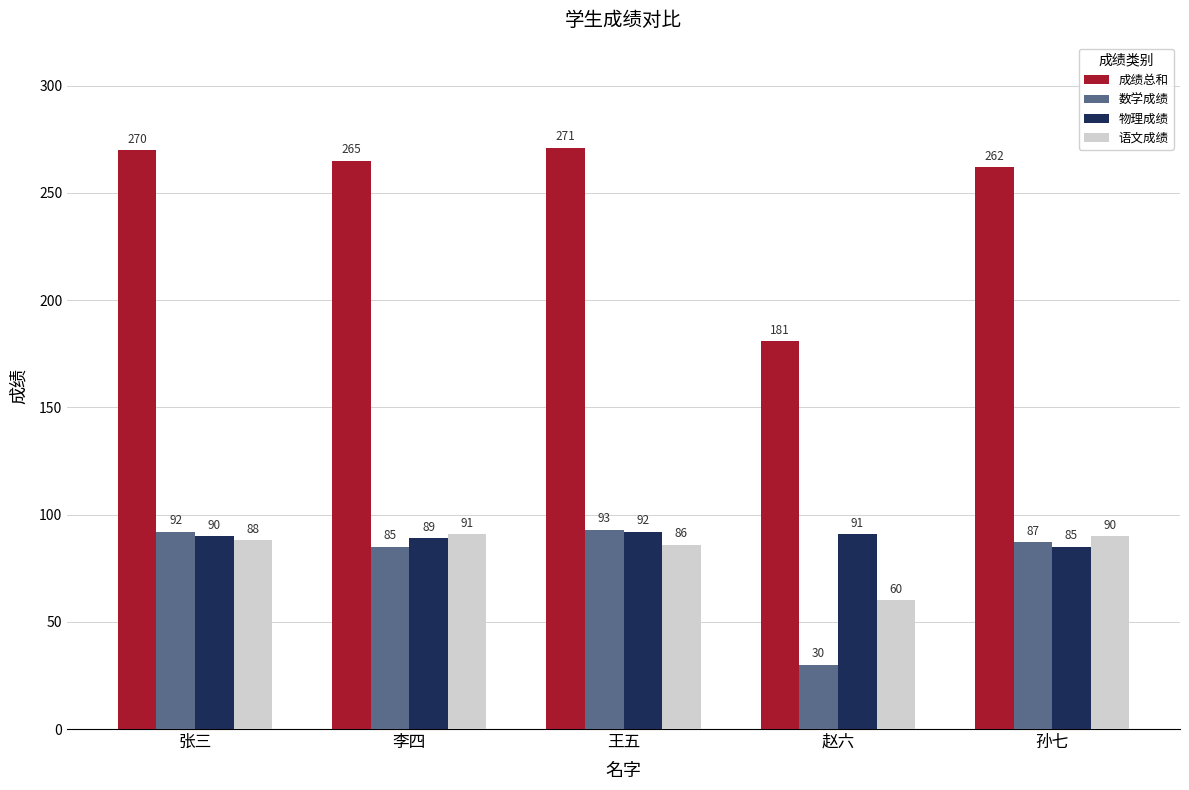

What position from the right is 赵六?

2